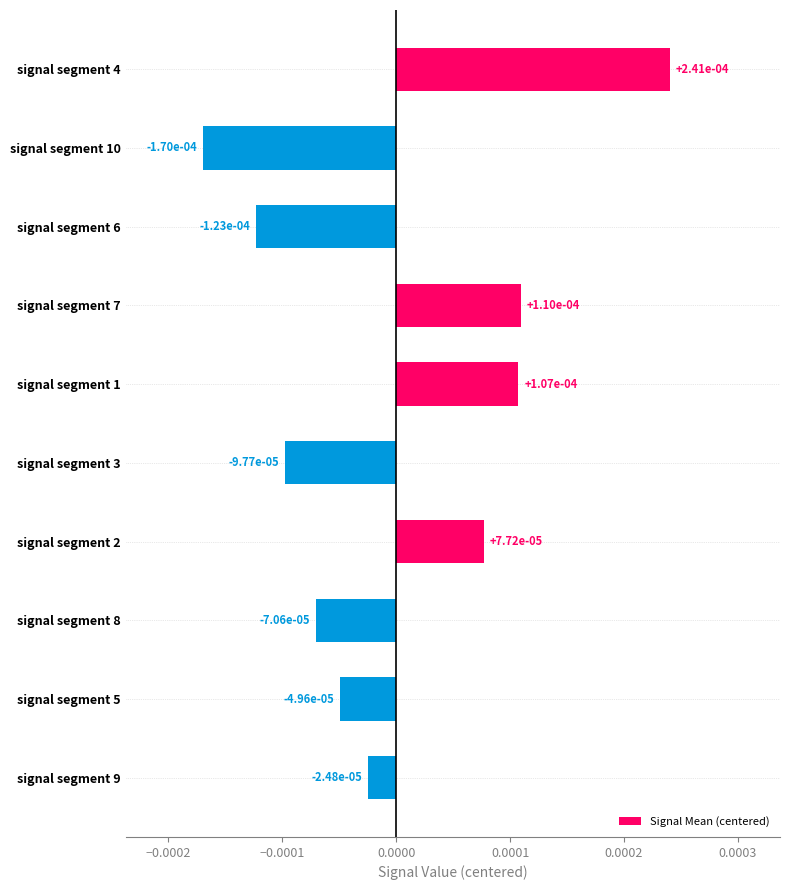

What is the label of the 1st bar from the top?

signal segment 4